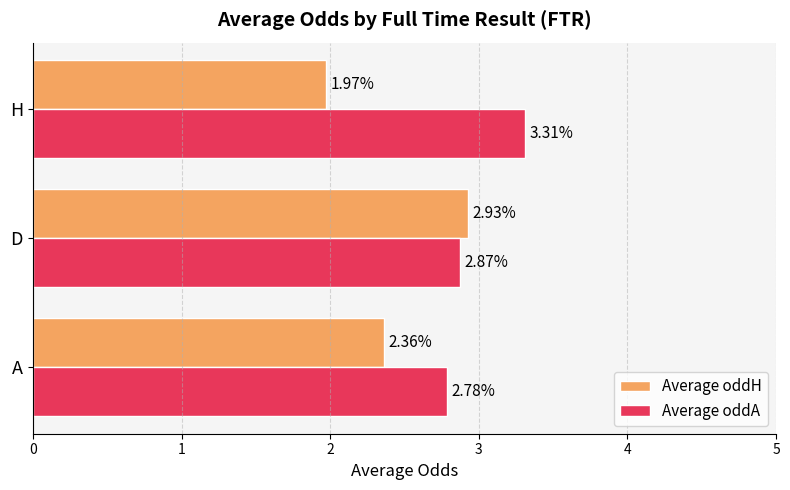

What is the difference between the maximum and minimum values in the Average oddA series?

0.5